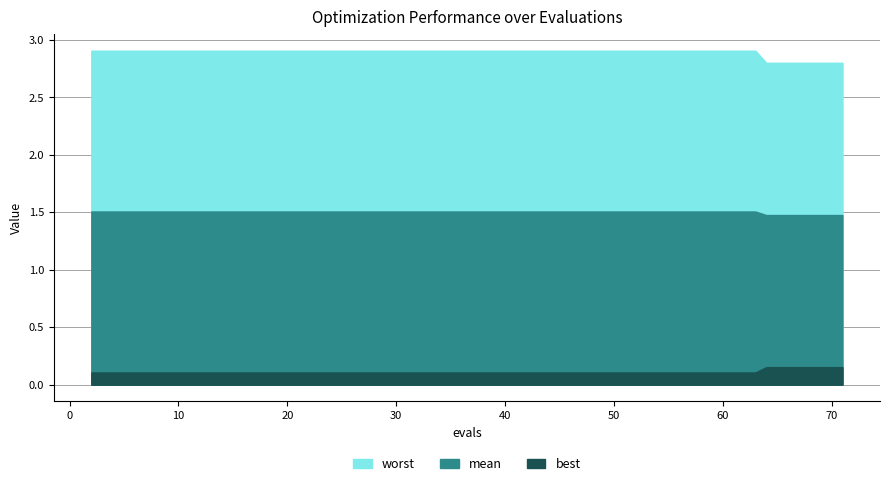

True or false: best has a value of 0.1 at 10.

True